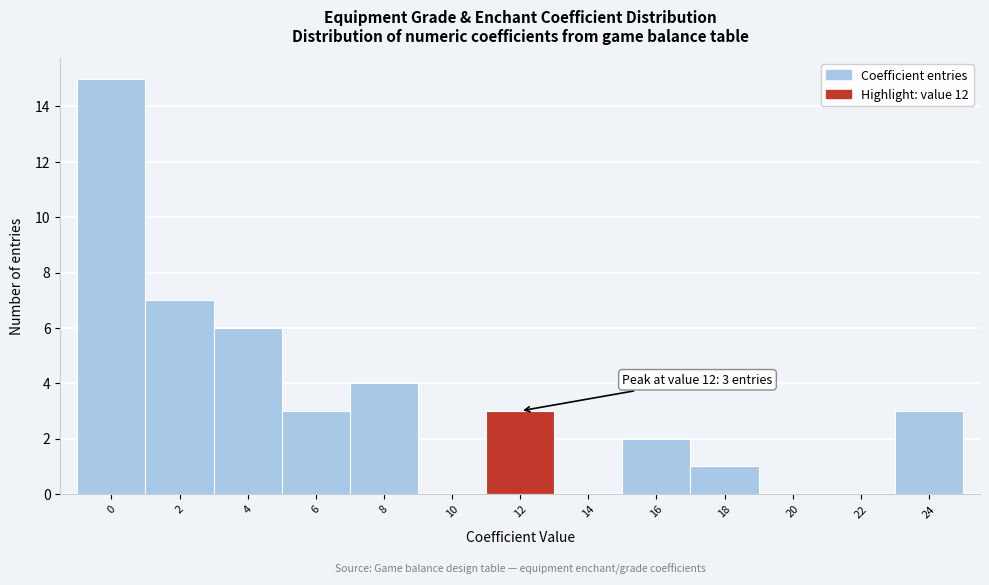

Reading left to right, what are all the values shown in this chart?

0=15	2=7	4=6	6=3	8=4	10=0	12=3	14=0	16=2	18=1	20=0	22=0	24=3